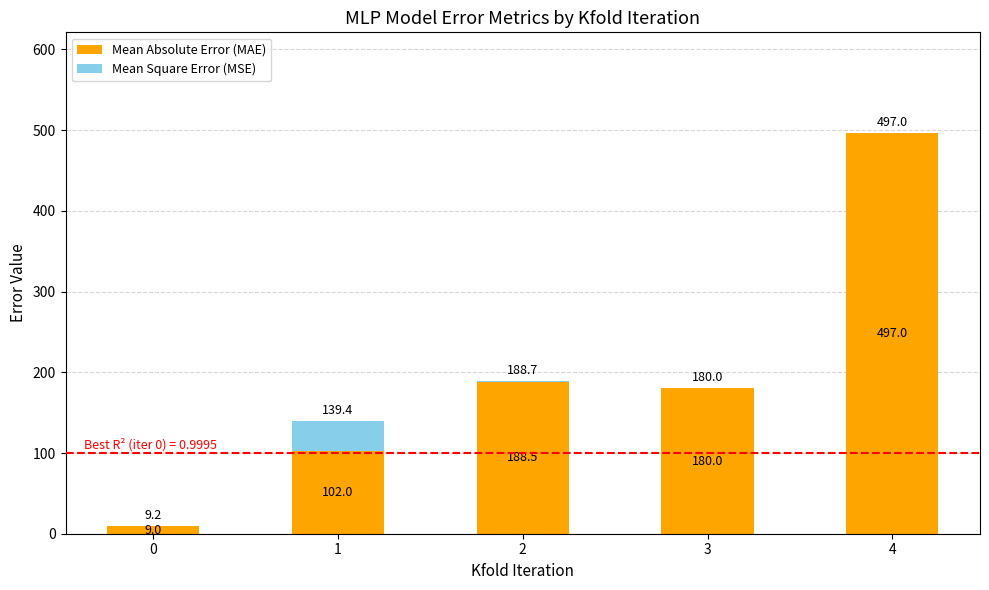

What is the total value across all series at 3?

180.0